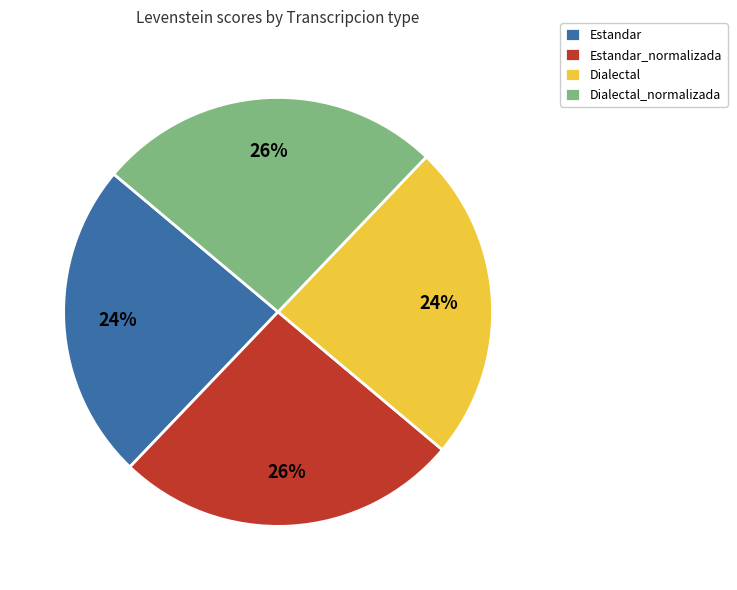

How many slices are in this pie chart?

4